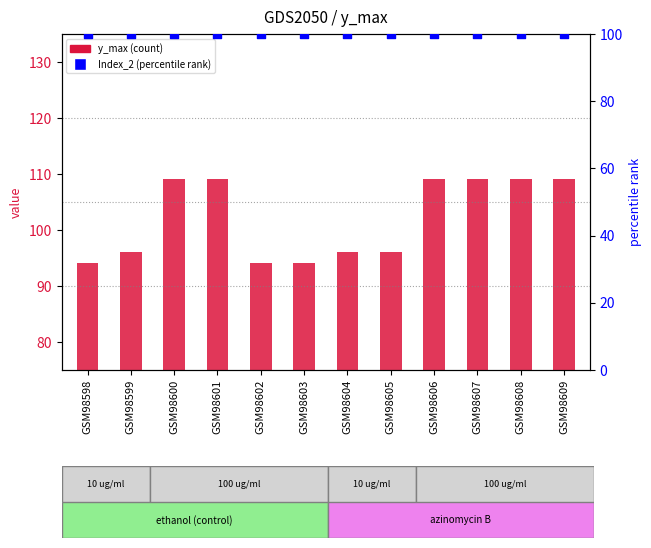

What is the total value across all series at GSM98603?

194.2